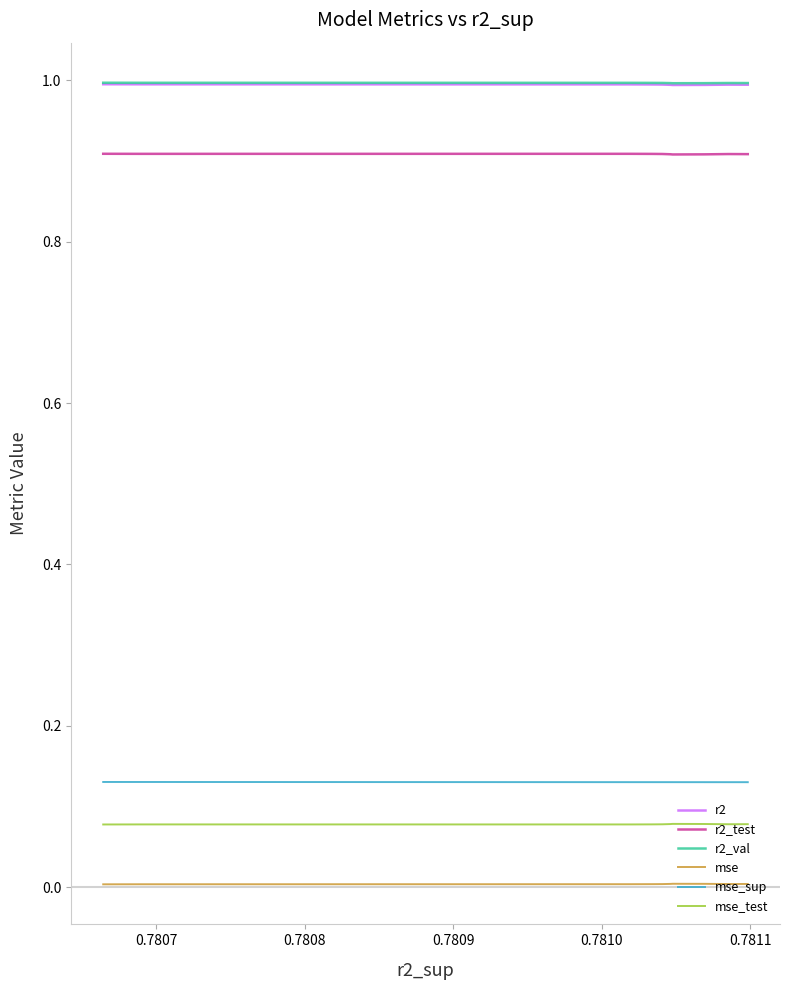

Where is the first local minimum for mse?

0.7807